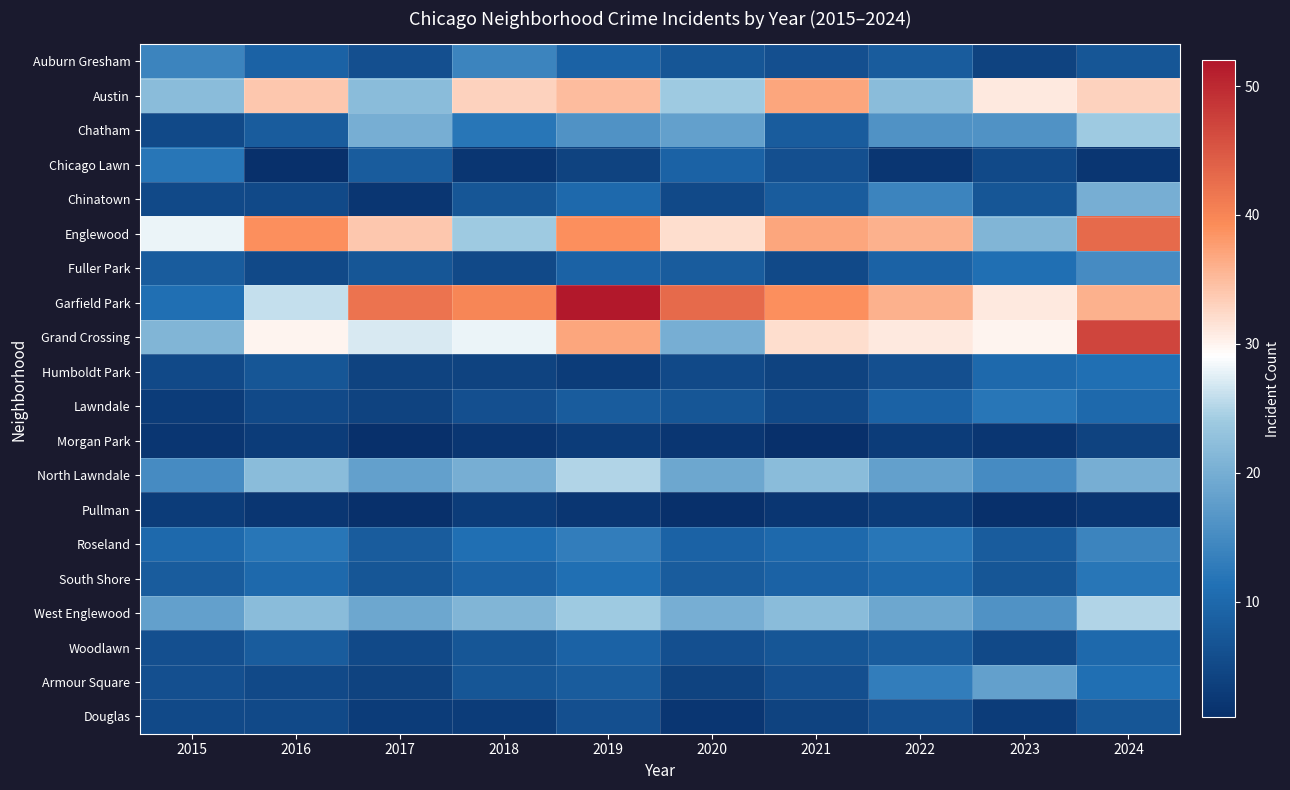

Reading left to right, what are all the values shown in this chart?

Auburn Gresham: 2015=14	2016=9	2017=6	2018=14	2019=9	2020=7	2021=6	2022=8	2023=4	2024=7
Austin: 2015=22	2016=34	2017=22	2018=33	2019=35	2020=24	2021=37	2022=22	2023=31	2024=33
Chatham: 2015=5	2016=8	2017=20	2018=12	2019=16	2020=18	2021=8	2022=16	2023=16	2024=24
Chicago Lawn: 2015=12	2016=1	2017=8	2018=2	2019=4	2020=9	2021=6	2022=2	2023=5	2024=2
Chinatown: 2015=5	2016=5	2017=2	2018=7	2019=10	2020=5	2021=8	2022=14	2023=7	2024=20
Englewood: 2015=28	2016=39	2017=34	2018=24	2019=39	2020=32	2021=37	2022=36	2023=21	2024=43
Fuller Park: 2015=8	2016=5	2017=7	2018=5	2019=9	2020=8	2021=5	2022=9	2023=11	2024=15
Garfield Park: 2015=11	2016=26	2017=42	2018=40	2019=52	2020=43	2021=39	2022=36	2023=31	2024=36
Grand Crossing: 2015=21	2016=30	2017=27	2018=28	2019=37	2020=20	2021=32	2022=31	2023=30	2024=47
Humboldt Park: 2015=5	2016=7	2017=4	2018=4	2019=3	2020=5	2021=4	2022=6	2023=10	2024=11
Lawndale: 2015=3	2016=5	2017=4	2018=6	2019=8	2020=7	2021=5	2022=9	2023=12	2024=10
Morgan Park: 2015=2	2016=3	2017=1	2018=2	2019=3	2020=2	2021=1	2022=3	2023=2	2024=4
North Lawndale: 2015=15	2016=22	2017=18	2018=20	2019=25	2020=19	2021=22	2022=18	2023=15	2024=20
Pullman: 2015=3	2016=2	2017=1	2018=3	2019=2	2020=1	2021=2	2022=3	2023=1	2024=2
Roseland: 2015=10	2016=12	2017=8	2018=11	2019=13	2020=9	2021=10	2022=12	2023=8	2024=14
South Shore: 2015=8	2016=10	2017=7	2018=9	2019=11	2020=8	2021=9	2022=10	2023=7	2024=12
West Englewood: 2015=18	2016=22	2017=19	2018=21	2019=24	2020=20	2021=22	2022=19	2023=16	2024=25
Woodlawn: 2015=6	2016=8	2017=5	2018=7	2019=9	2020=6	2021=7	2022=8	2023=5	2024=10
Armour Square: 2015=6	2016=5	2017=4	2018=7	2019=8	2020=4	2021=6	2022=13	2023=18	2024=11
Douglas: 2015=5	2016=5	2017=3	2018=3	2019=6	2020=2	2021=4	2022=6	2023=3	2024=7